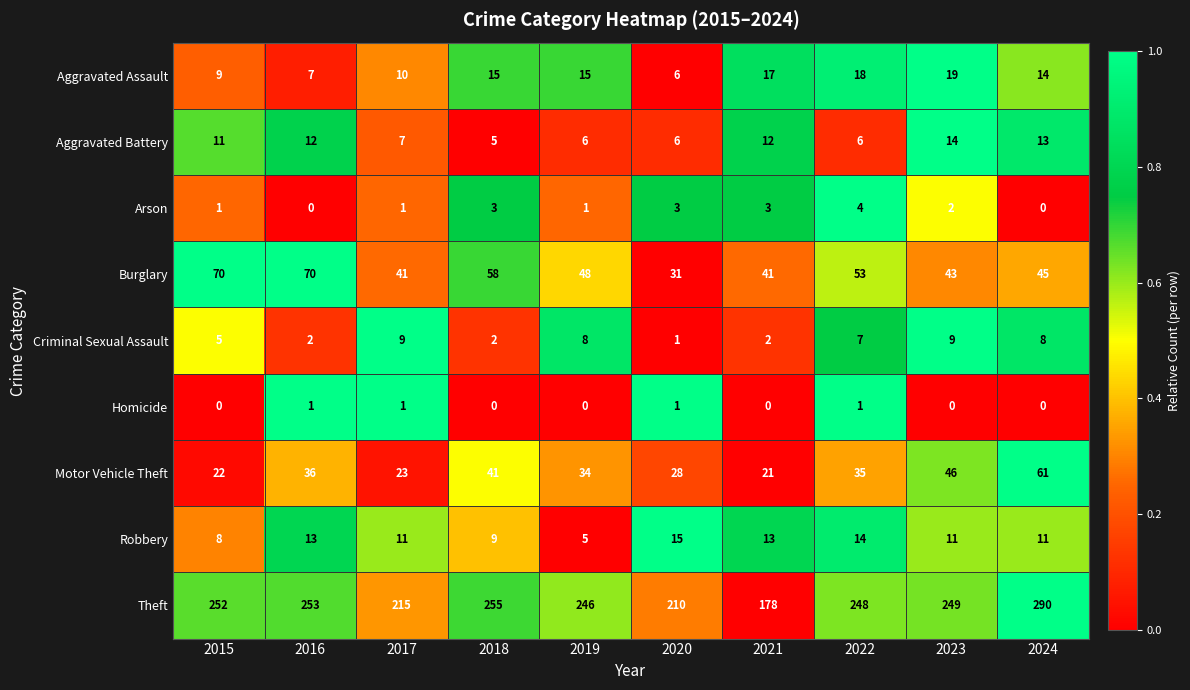

Which series has the largest range (max minus min)?

Theft